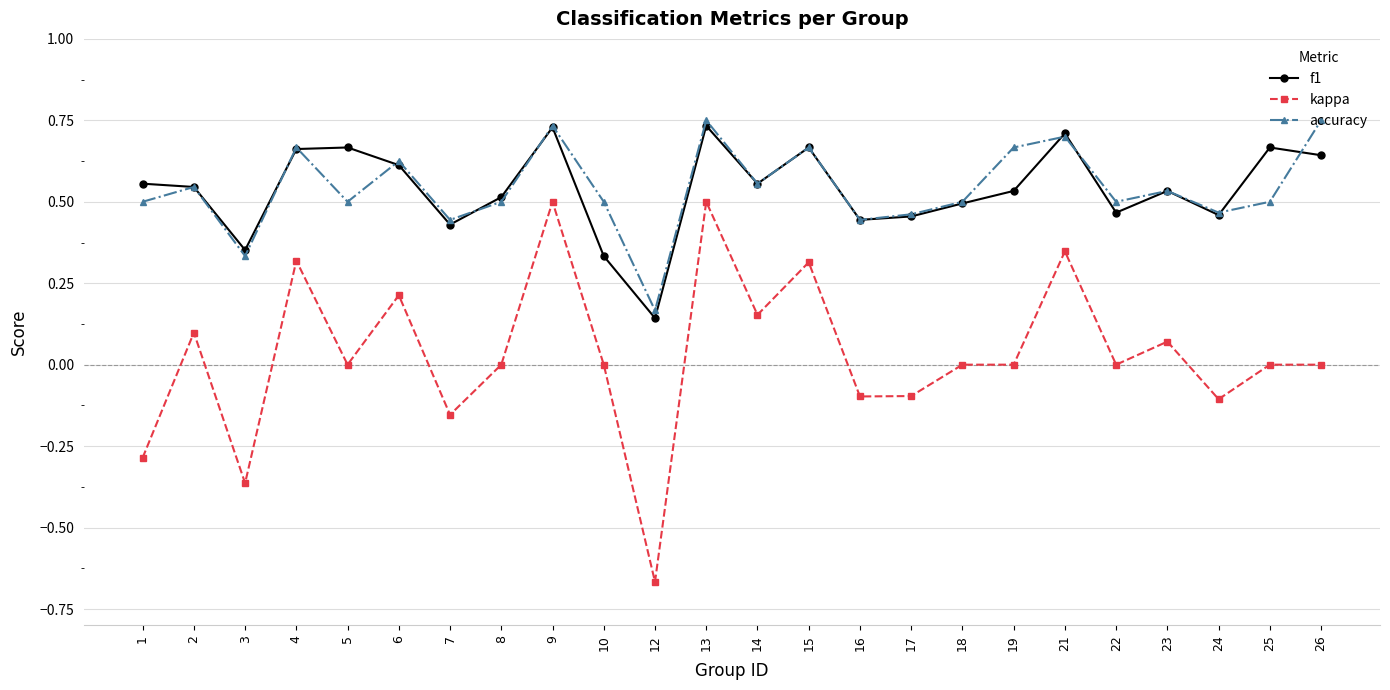

True or false: accuracy and kappa cross at least once.

False